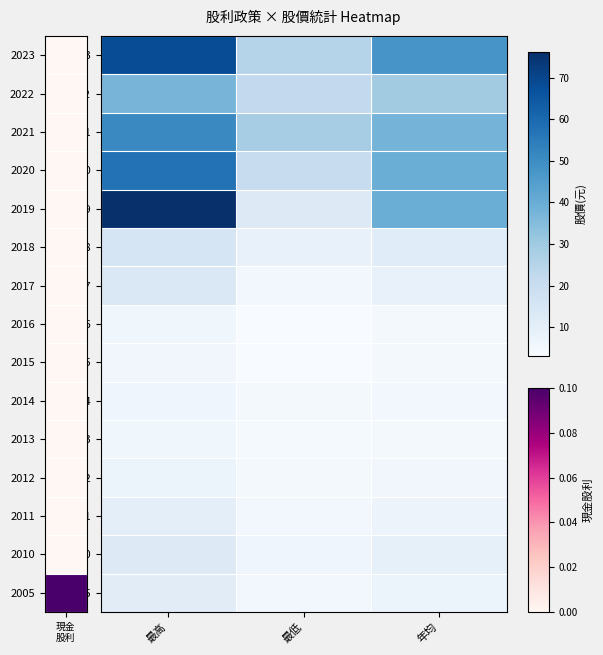

Reading left to right, list all the values displayed in this chart.

2023: 最高=68.0	最低=25.2	年均=47.4
2022: 最高=37.6	最低=22.0	年均=29.4
2021: 最高=50.8	最低=28.6	年均=37.8
2020: 最高=57.4	最低=20.4	年均=39.8
2019: 最高=76.2	最低=12.6	年均=39.8
2018: 最高=15.4	最低=8.6	年均=11.5
2017: 最高=13.3	最低=5.0	年均=8.7
2016: 最高=5.6	最低=3.0	年均=4.3
2015: 最高=5.4	最低=3.1	年均=4.4
2014: 最高=6.2	最低=4.3	年均=5.0
2013: 最高=5.8	最低=4.0	年均=4.7
2012: 最高=7.5	最低=4.7	年均=5.6
2011: 最高=9.9	最低=4.9	年均=7.1
2010: 最高=12.7	最低=6.3	年均=9.2
2005: 最高=11.2	最低=5.0	年均=7.5